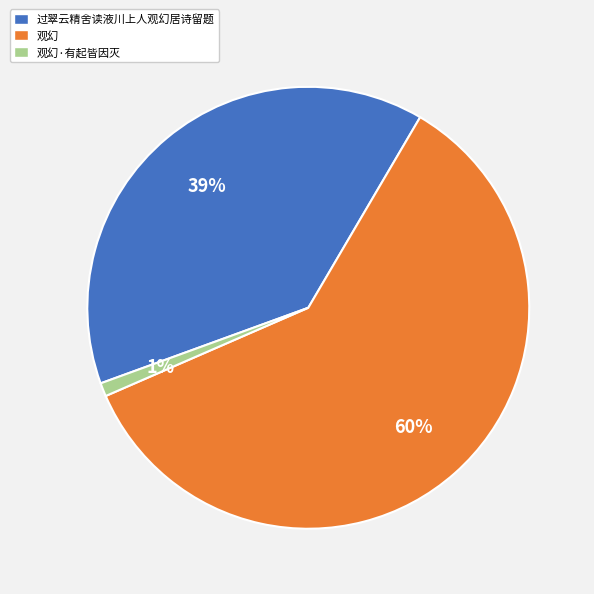

How many slices are in this pie chart?

3